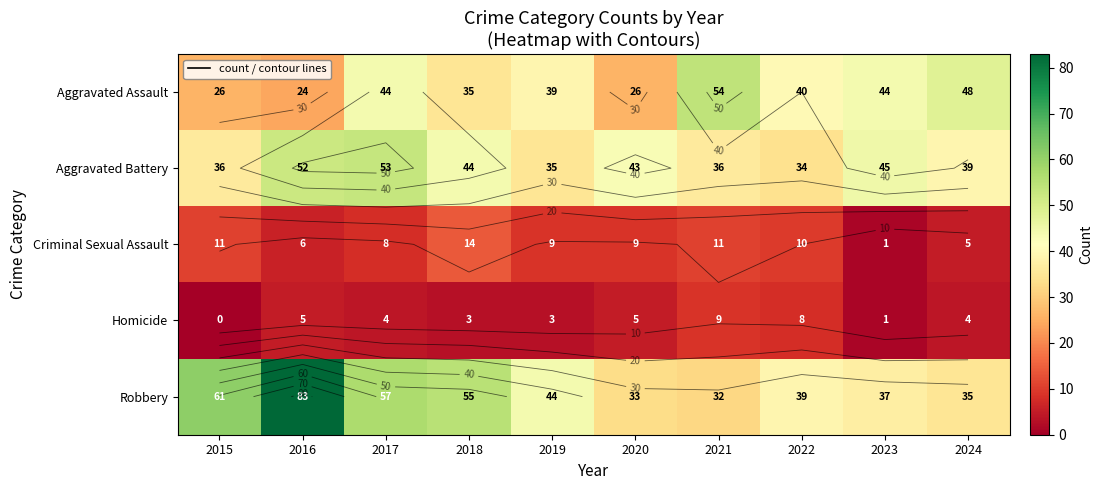

At which label does Aggravated Assault reach its minimum?

2016